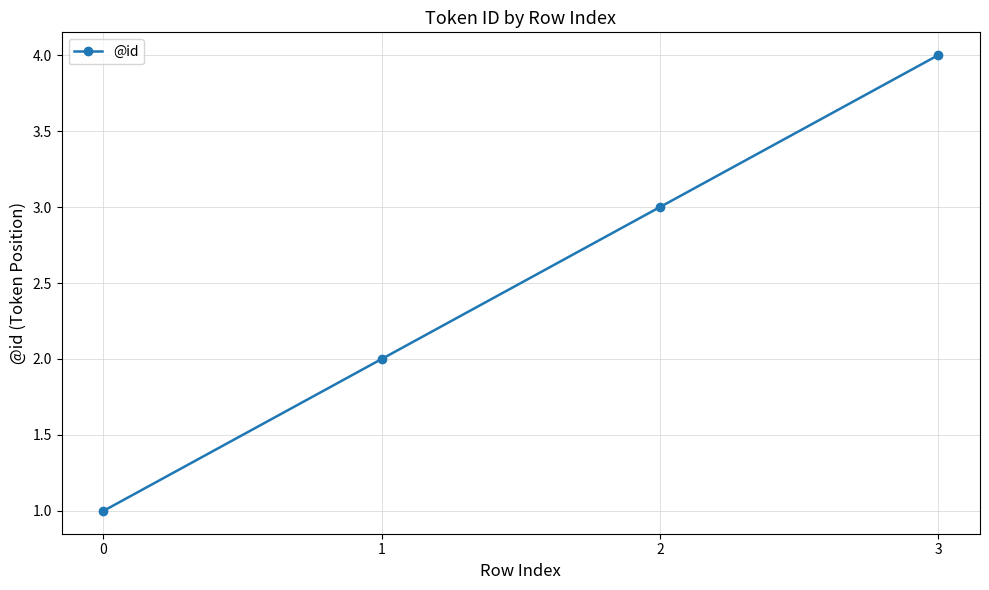

At which label is the value closest to 2?

1